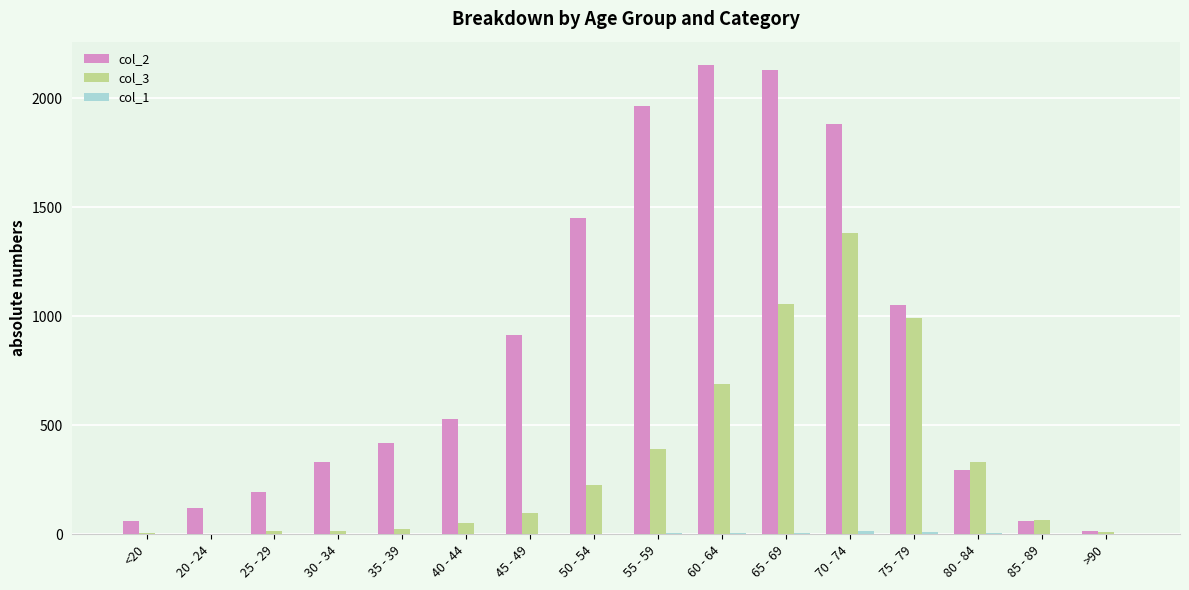

Which series has the largest total across all categories?

col_2